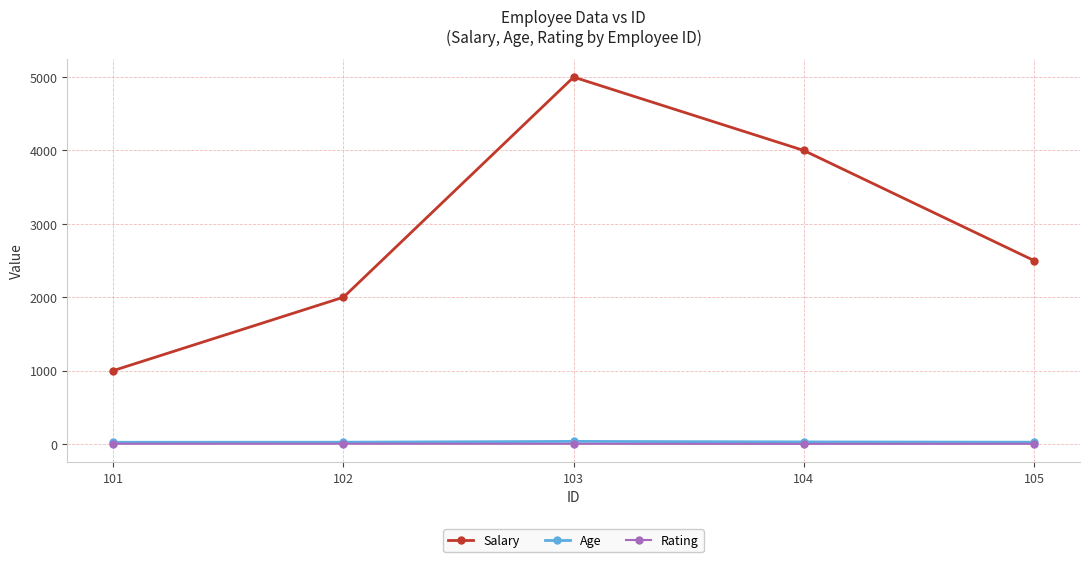

At how many categories does at least one series exceed 1316?

4